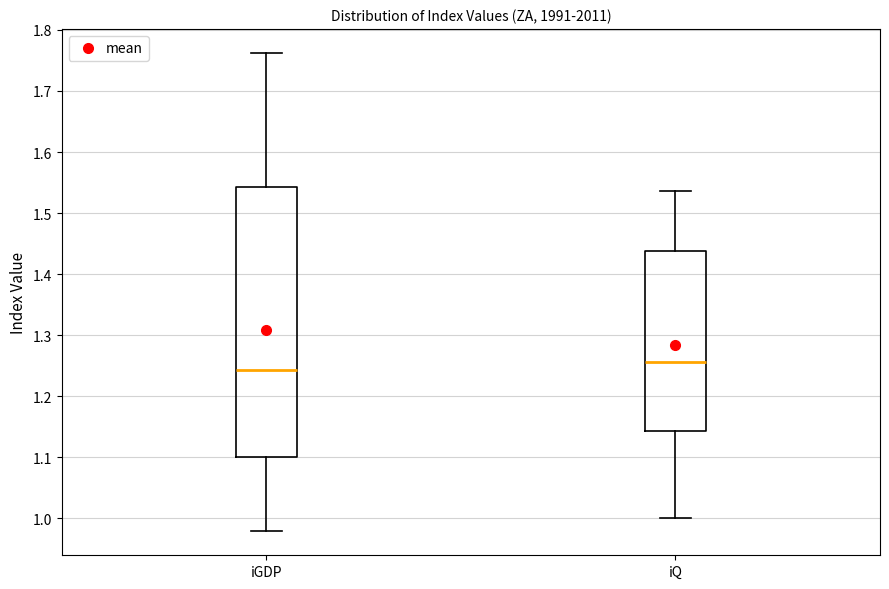

Which box's median line is the highest?

iQ